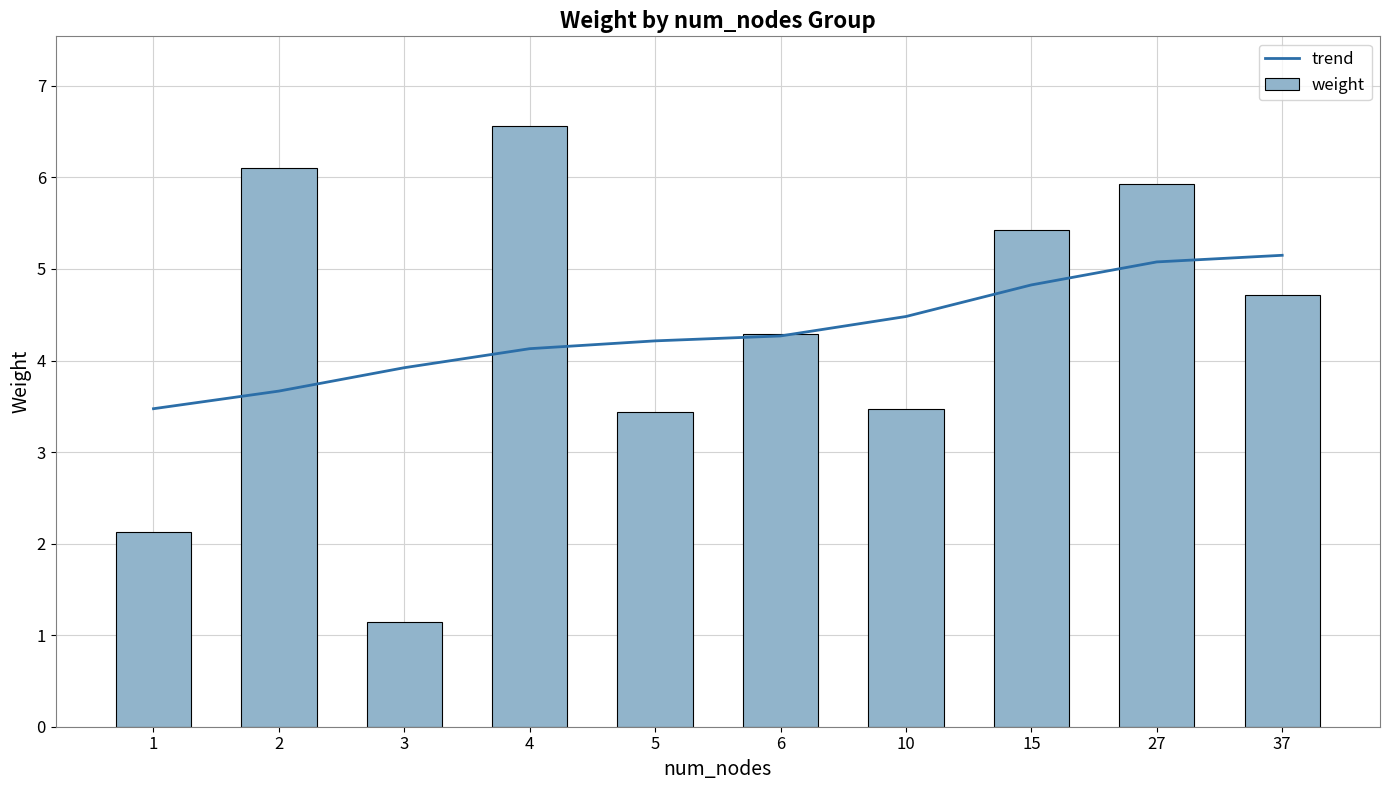

What is the value of the weight bar at the 2nd from the left?

6.1